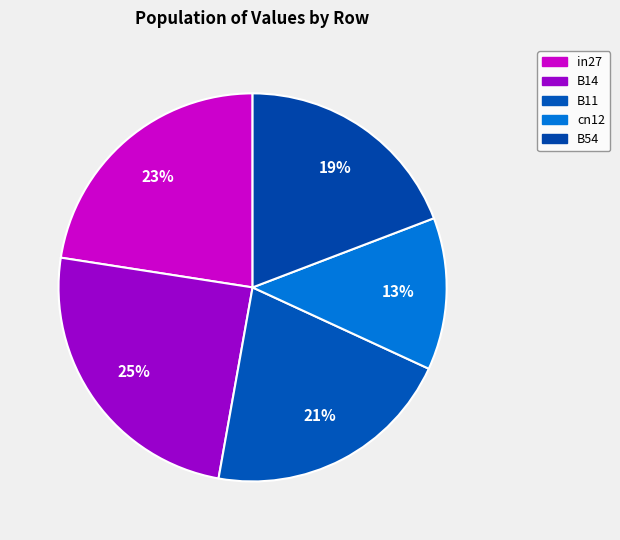

How much of the chart is everything except in27?

77.5%